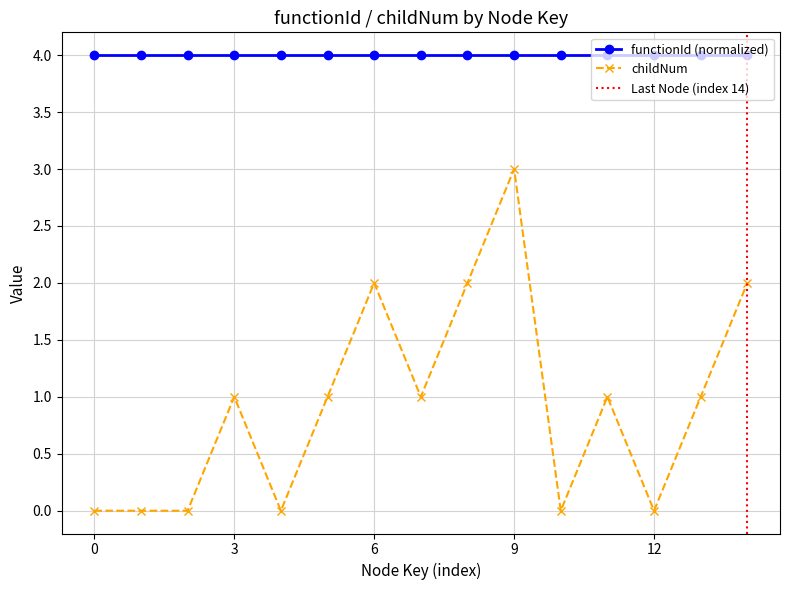

How many points are lower than both their immediate neighbors (excluding endpoints)?

4